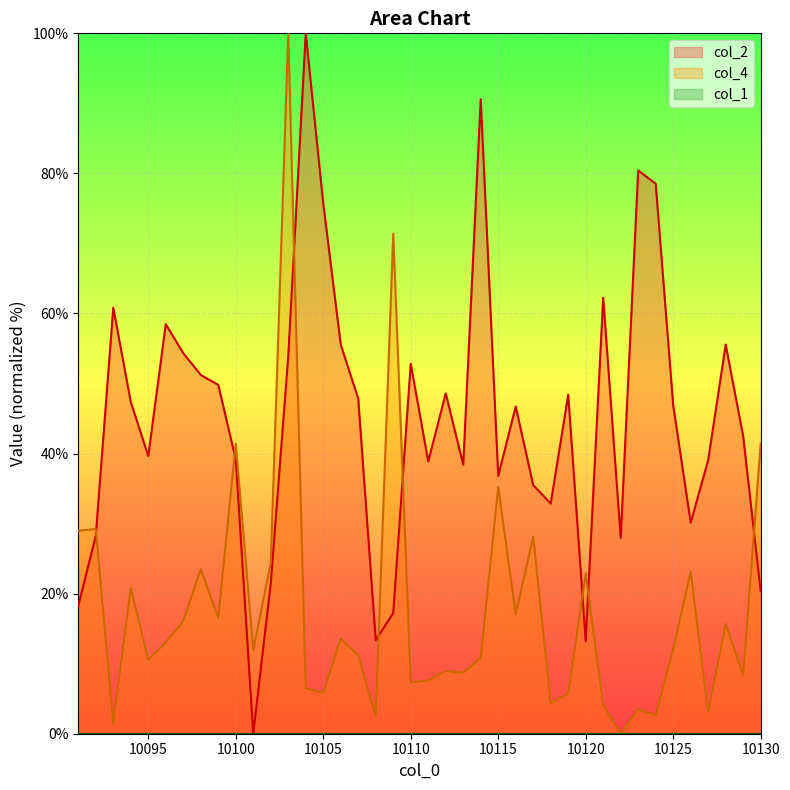

Reading left to right, transcribe all the data shown in this chart.

col_2: 18.3	28.2	60.8	47.4	39.6	58.5	54.3	51.2	49.8	39.2	0.0	21.5	53.9	100.0	75.7	55.6	47.8	13.4	17.2	52.8	38.9	48.6	38.4	90.6	36.8	46.7	35.5	32.9	48.4	13.2	62.2	28.0	80.4	78.5	46.9	30.1	39.1	55.6	42.5	20.3
col_4: 29.0	29.2	1.5	20.8	10.6	13.1	16.0	23.5	16.5	41.4	11.9	24.4	100.0	6.5	5.8	13.6	11.2	2.5	71.4	7.3	7.6	9.0	8.7	10.8	35.2	17.0	28.1	4.4	5.7	22.9	4.1	0.0	3.5	2.6	12.1	23.1	3.1	15.7	8.3	41.4